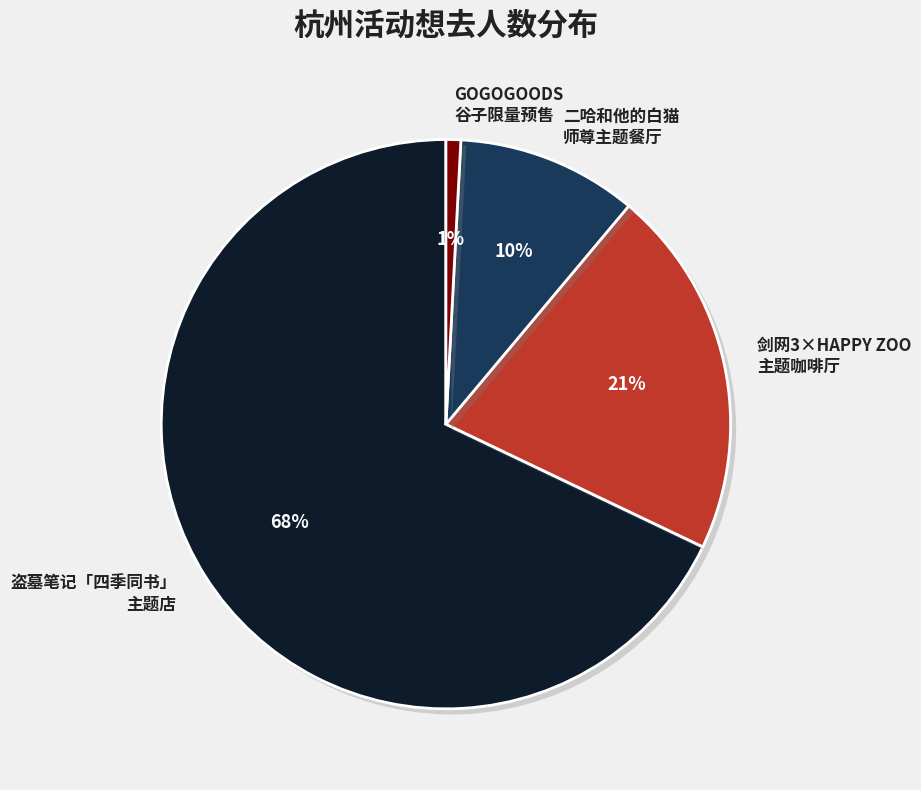

Combined, do 二哈和他的白猫 师尊主题餐厅 and 剑网3×HAPPY ZOO 主题咖啡厅 account for over 50%?

No